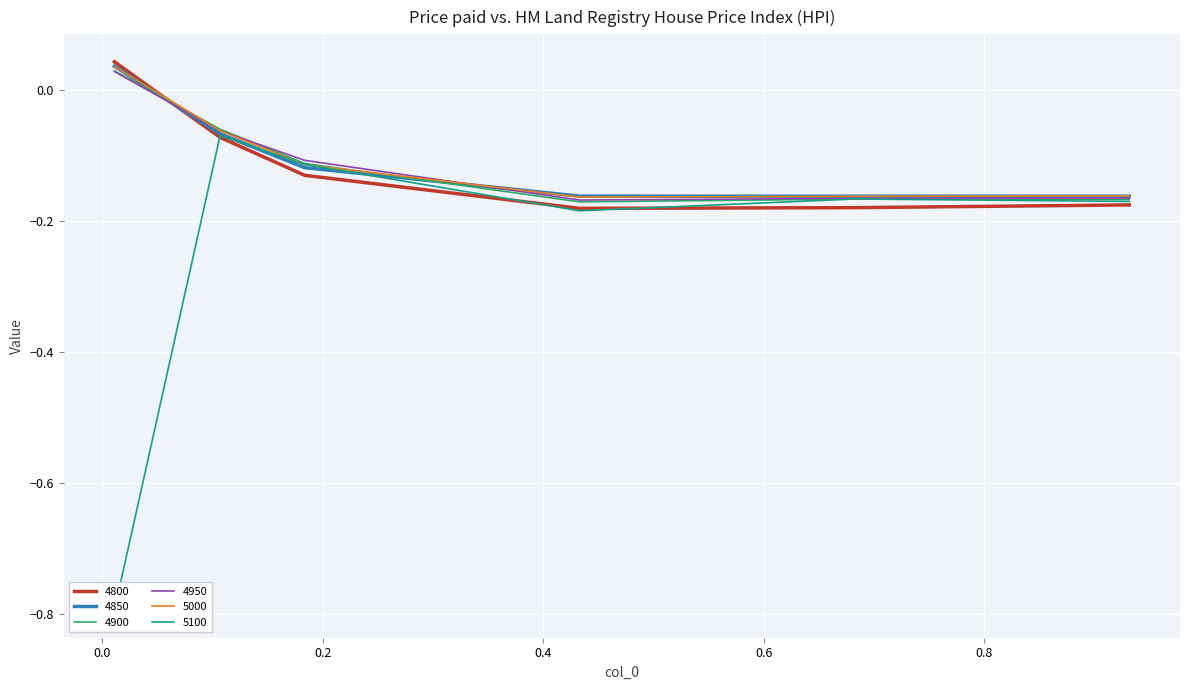

The 4900 series shows -0.2 at 0.6821917808219178. True or false?

True